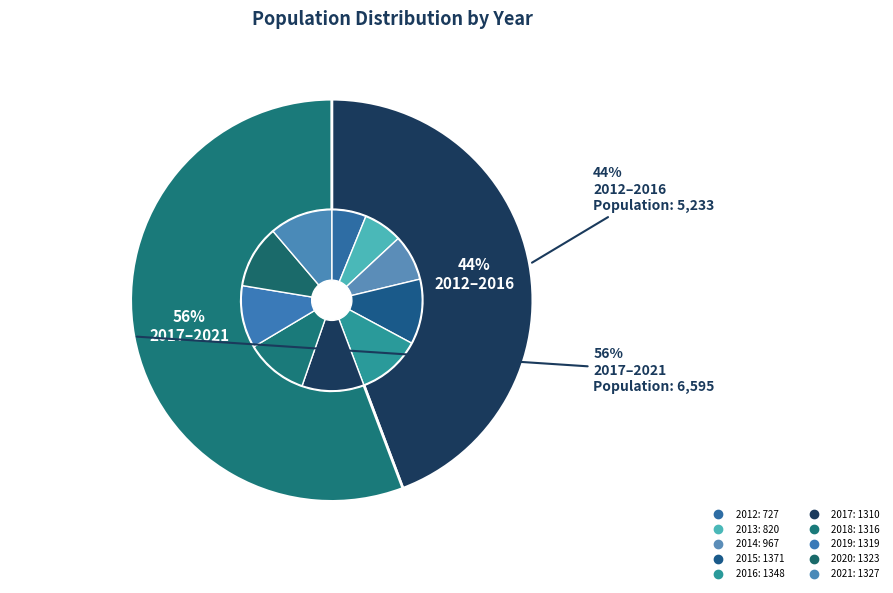

Combined, what portion of the pie is 2016 and 2015?

23.0%